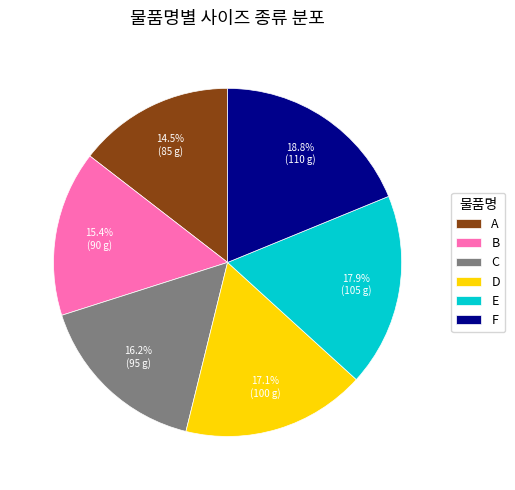

Rank the categories by value from lowest to highest.

A, B, C, D, E, F